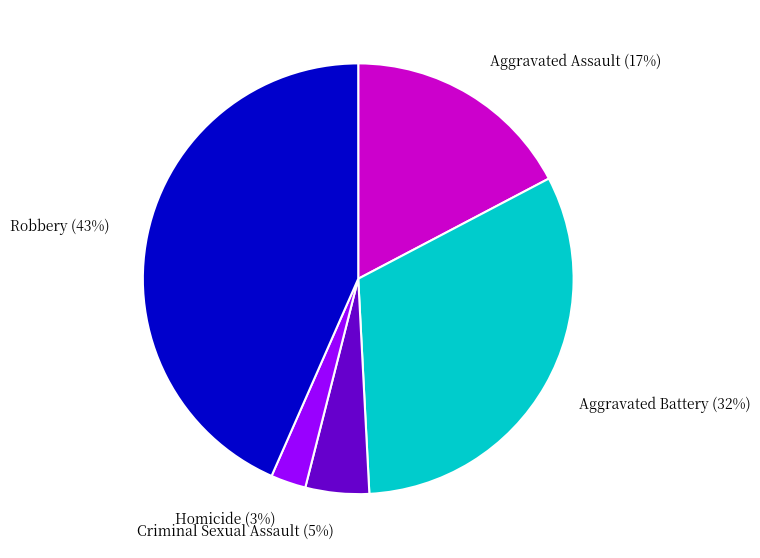

Count the number of slices in the pie.

5